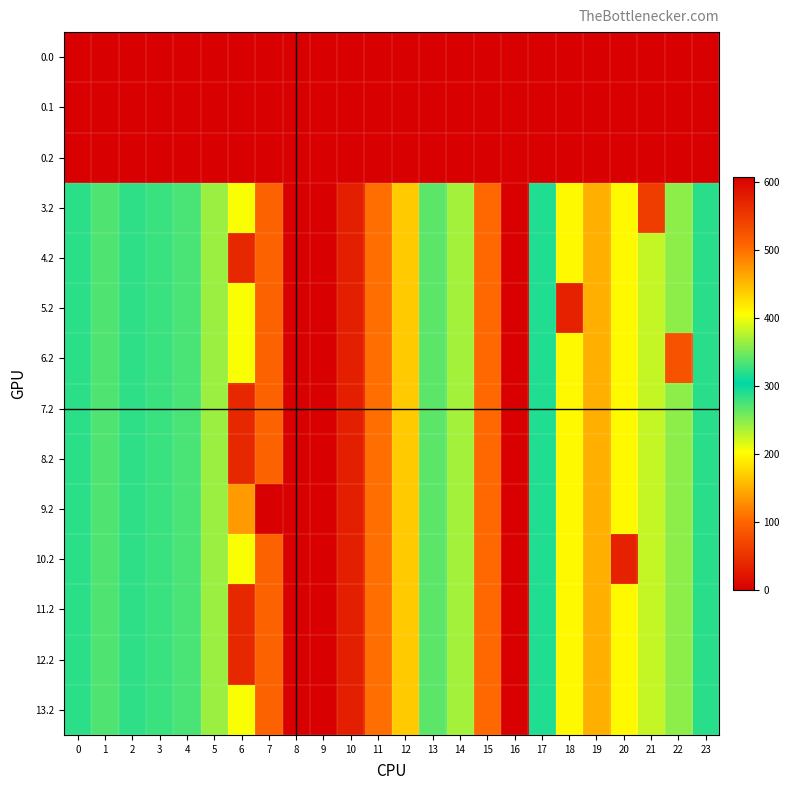

Count the number of categories in the chart.

24